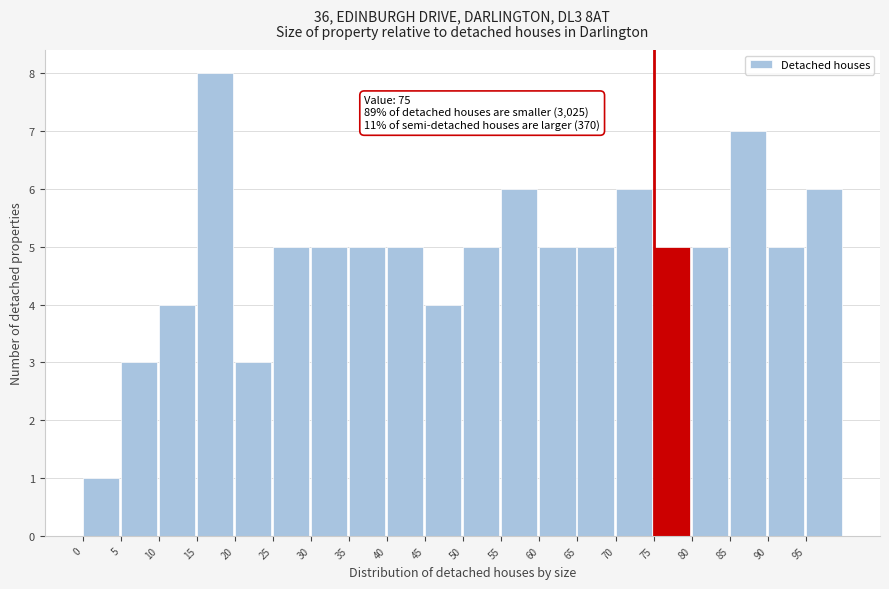

Which range on the x-axis has the tallest bar?

15 to 20